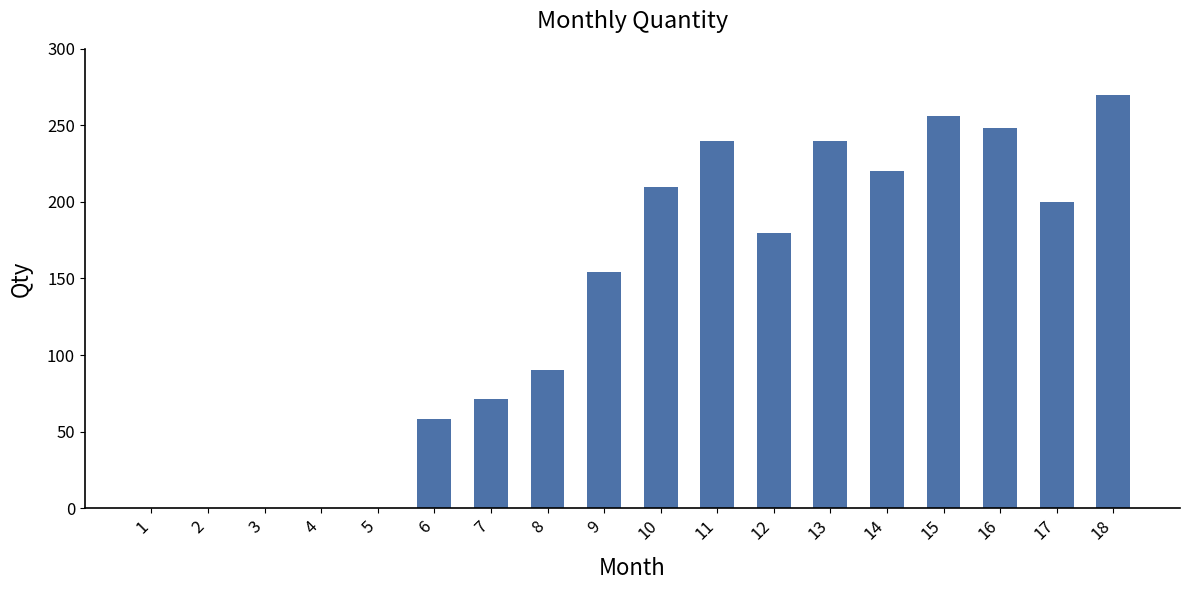

The value at 1 is 159. True or false?

False